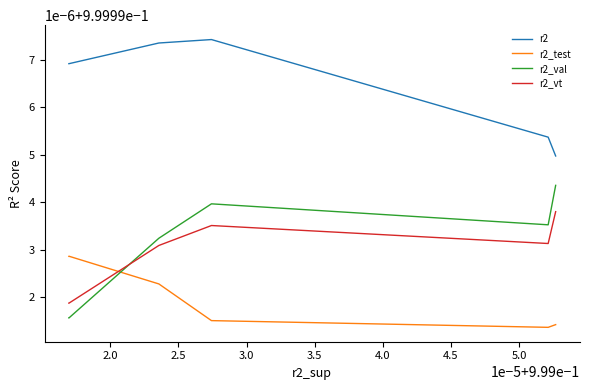

In r2_vt, how many points are lower than both neighbors (excluding endpoints)?

2